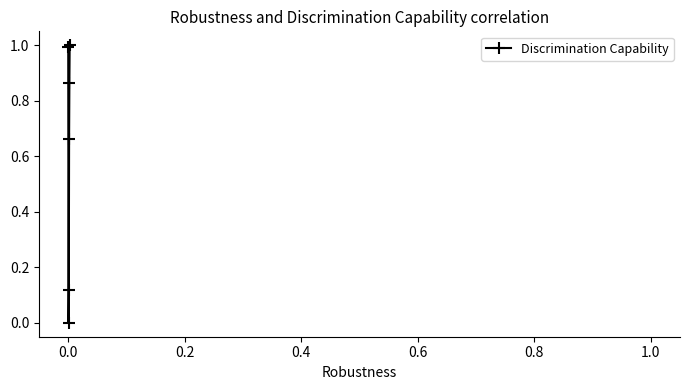

What is the value of the 6th point from the left?

1.0